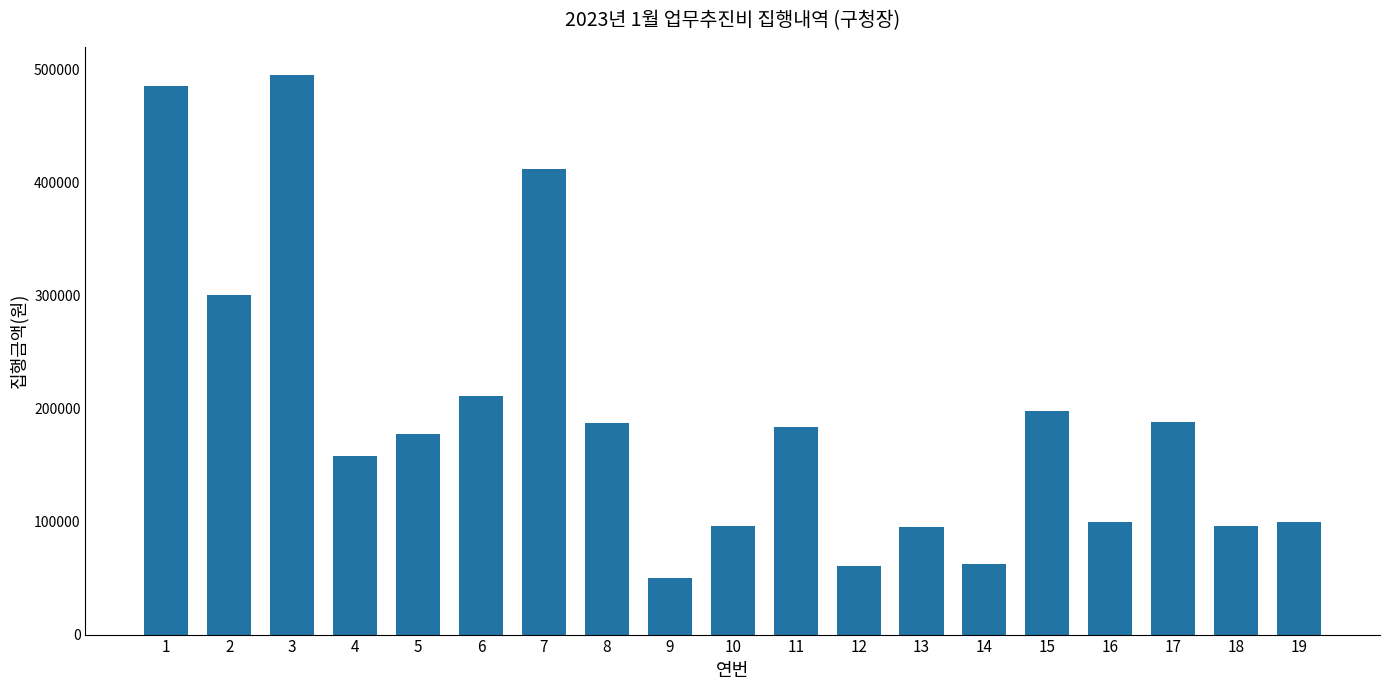

How many values are below 177000?

9